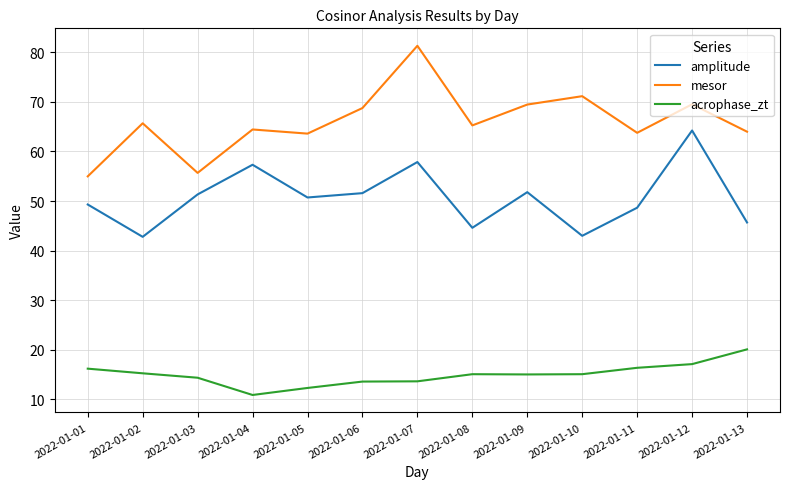

True or false: mesor and amplitude intersect in this chart.

False